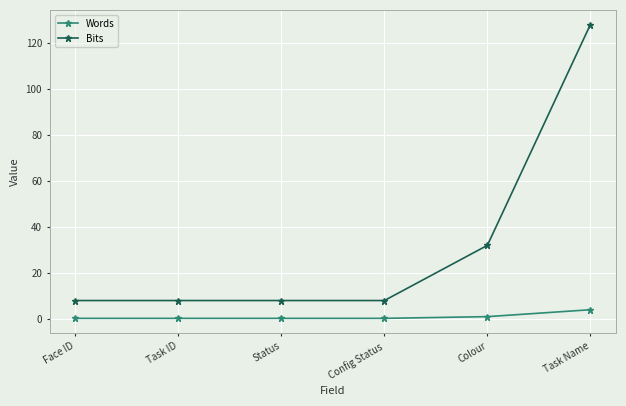

What is the lowest value of the Bits series?

8.0